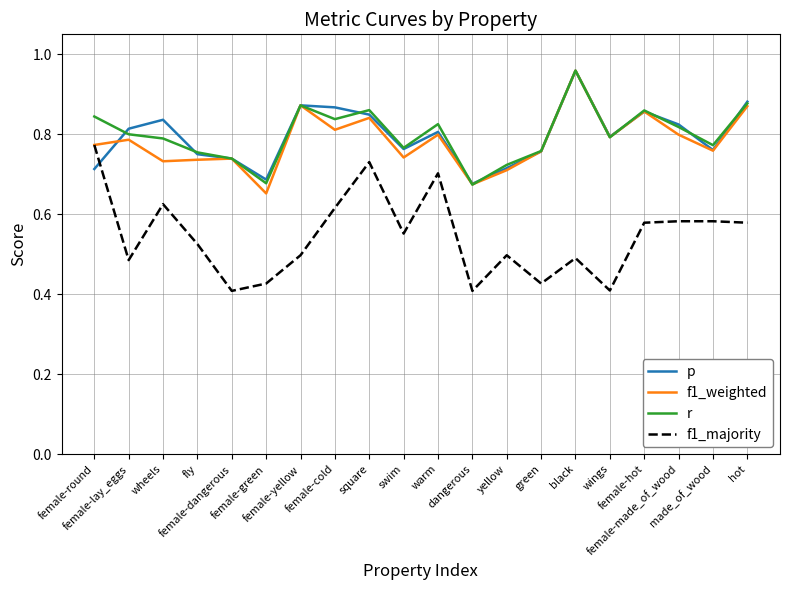

True or false: r and f1_majority intersect in this chart.

False